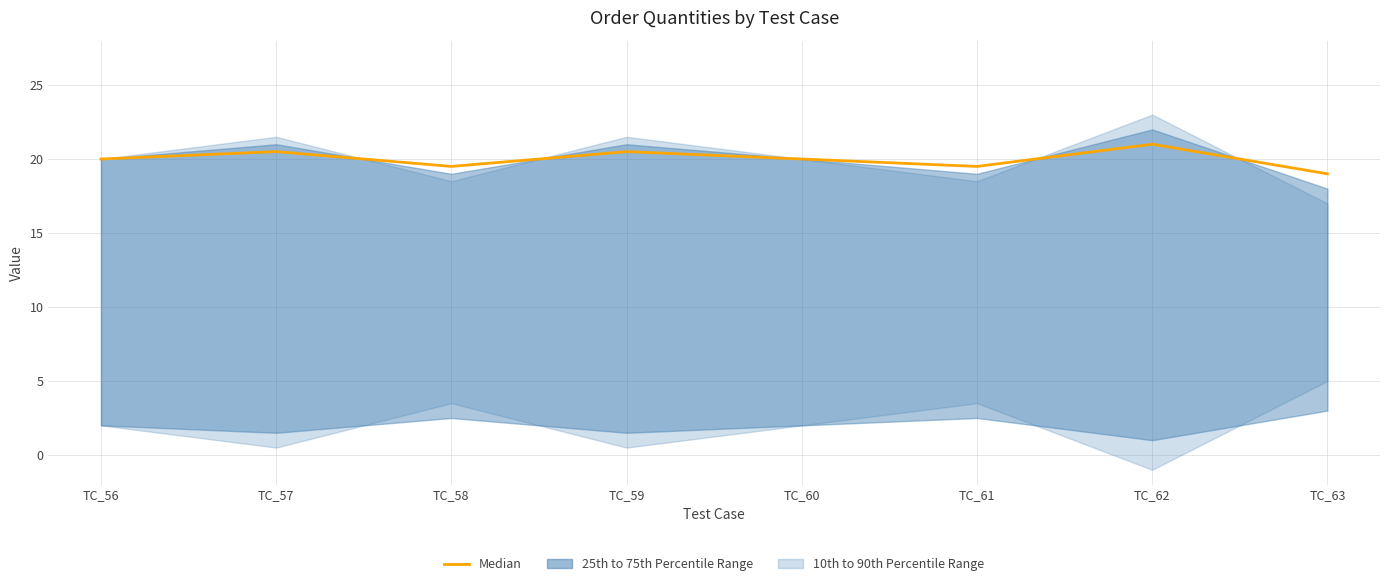

True or false: there are more than 2 points higher than both neighbors.

True